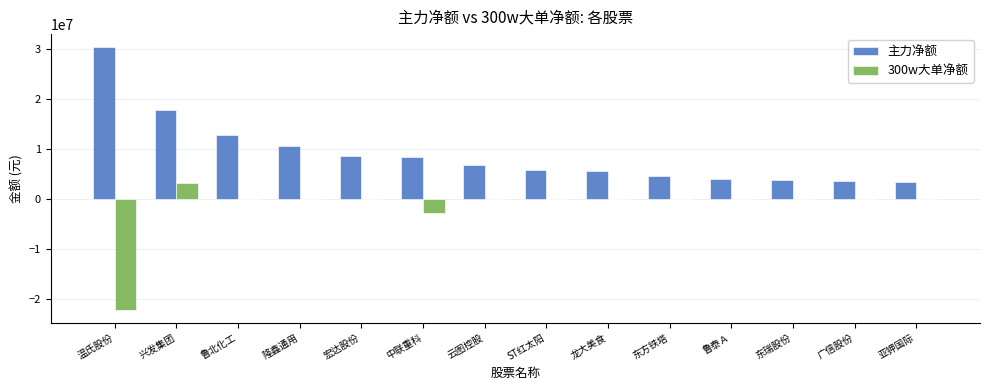

The value of 300w大单净额 at 宏达股份 is 10407788. True or false?

False